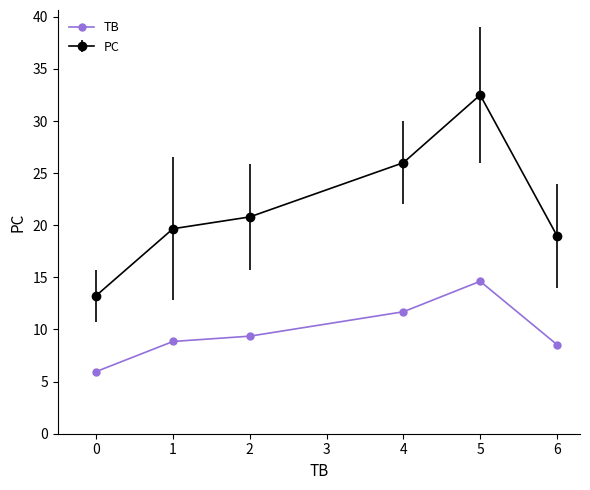

The value of TB at 1 is 13.7. True or false?

False